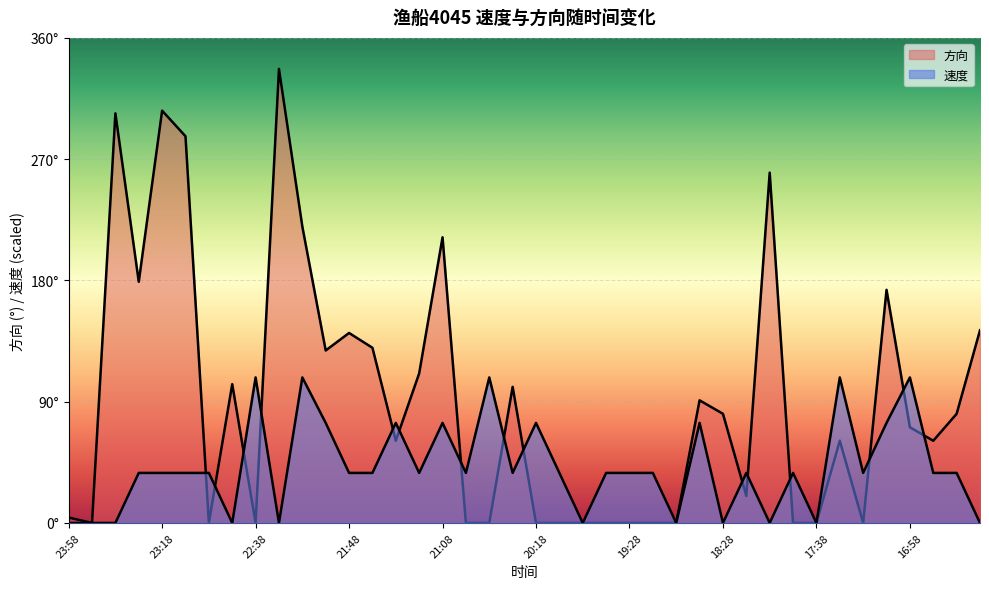

What is the difference between the maximum and second lowest values in the 方向 series?

337.0